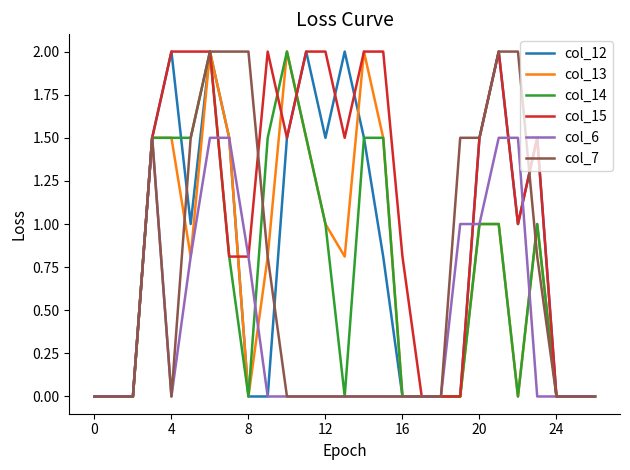

Reading left to right, what are all the values shown in this chart?

col_12: 0.0	0.0	0.0	1.5	2.0	1.0	2.0	1.5	0.0	0.0	1.5	2.0	1.5	2.0	1.5	0.8	0.0	0.0	0.0	0.0	1.5	2.0	1.0	1.5	0.0	0.0	0.0
col_13: 0.0	0.0	0.0	1.5	1.5	0.8	2.0	1.5	0.0	0.8	2.0	1.5	1.0	0.8	2.0	1.5	0.0	0.0	0.0	0.0	1.0	1.0	0.0	1.0	0.0	0.0	0.0
col_14: 0.0	0.0	0.0	1.5	1.5	1.5	2.0	0.8	0.0	1.5	2.0	1.5	1.0	0.0	1.5	1.5	0.0	0.0	0.0	0.0	1.0	1.0	0.0	1.0	0.0	0.0	0.0
col_15: 0.0	0.0	0.0	1.5	2.0	2.0	2.0	0.8	0.8	2.0	1.5	2.0	2.0	1.5	2.0	2.0	0.8	0.0	0.0	0.0	1.5	2.0	1.0	1.5	0.0	0.0	0.0
col_6: 0.0	0.0	0.0	1.5	0.0	0.8	1.5	1.5	0.8	0.0	0.0	0.0	0.0	0.0	0.0	0.0	0.0	0.0	0.0	1.0	1.0	1.5	1.5	0.0	0.0	0.0	0.0
col_7: 0.0	0.0	0.0	1.5	0.0	1.5	2.0	2.0	2.0	0.8	0.0	0.0	0.0	0.0	0.0	0.0	0.0	0.0	0.0	1.5	1.5	2.0	2.0	0.8	0.0	0.0	0.0